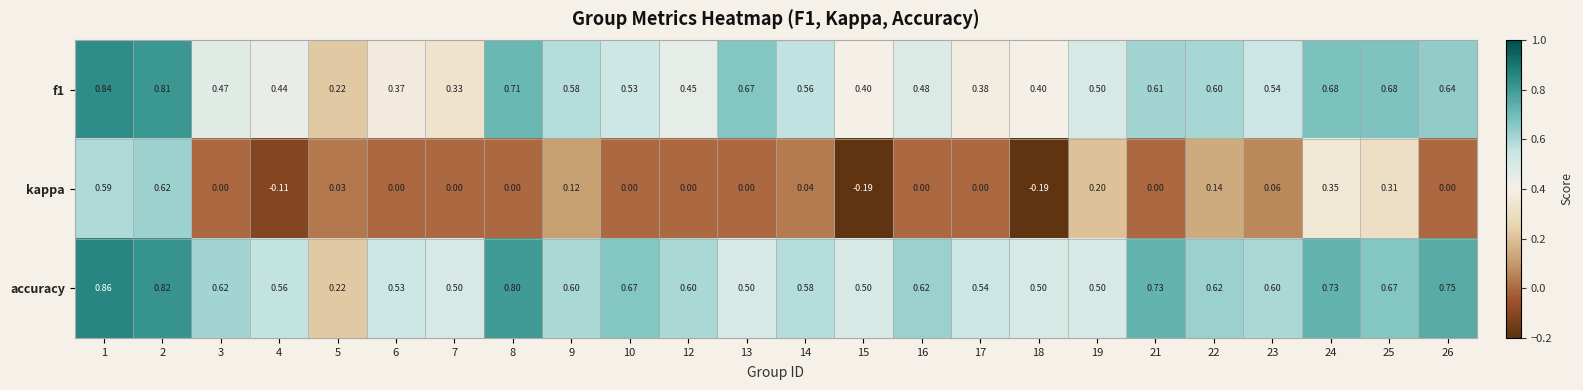

Which series has the largest total across all categories?

accuracy